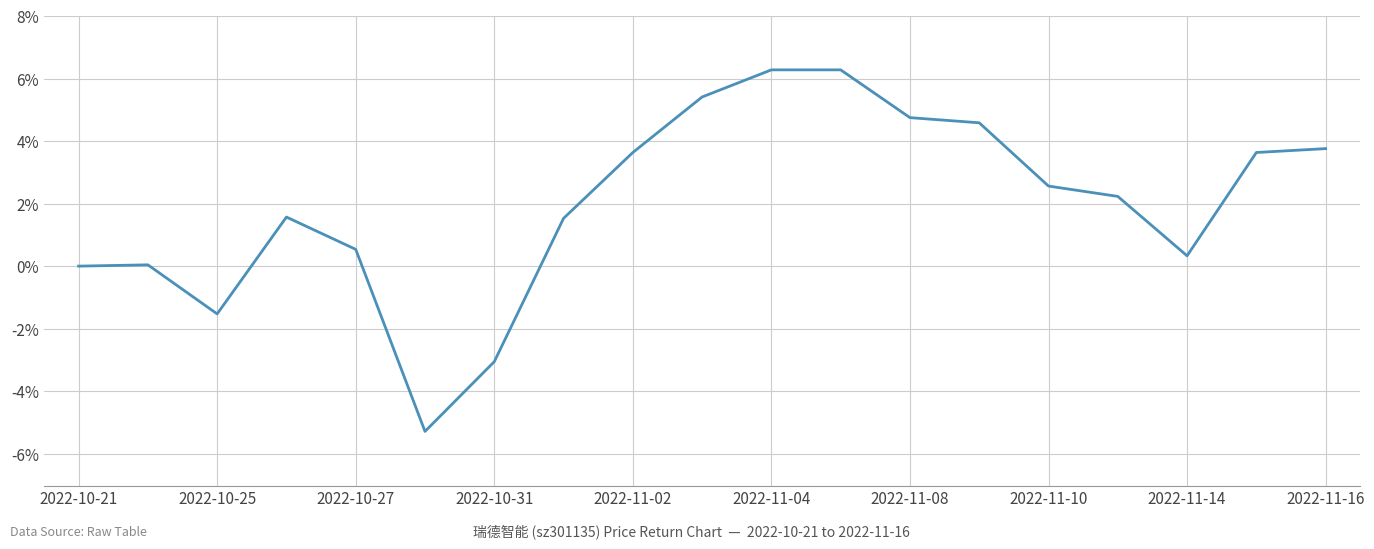

What is the maximum value shown in the chart?

6.3